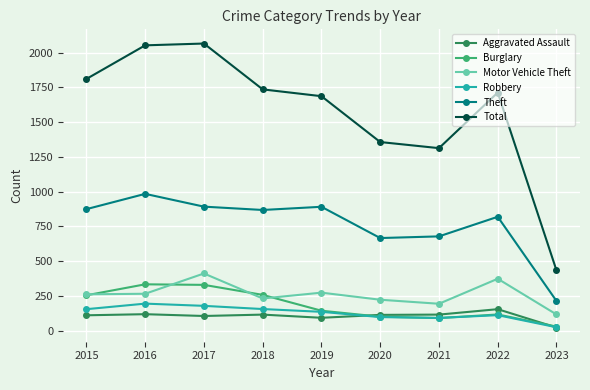

What is the lowest value of the Aggravated Assault series?

22